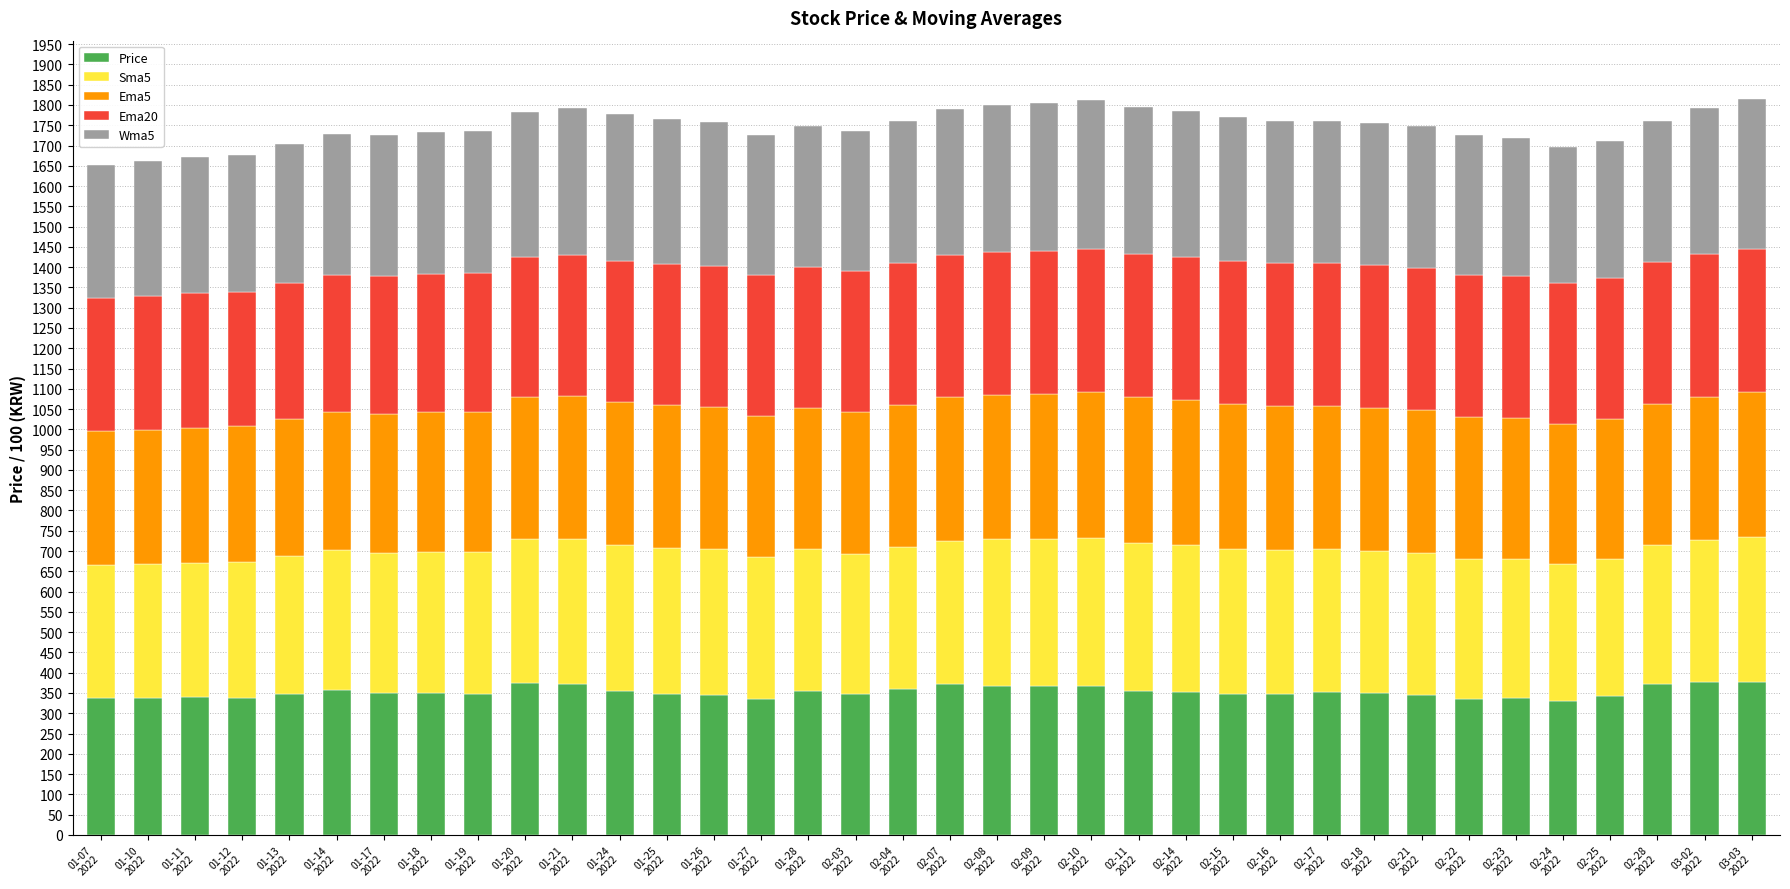

True or false: Price has a value of 483.4 at 01-25
2022.

False